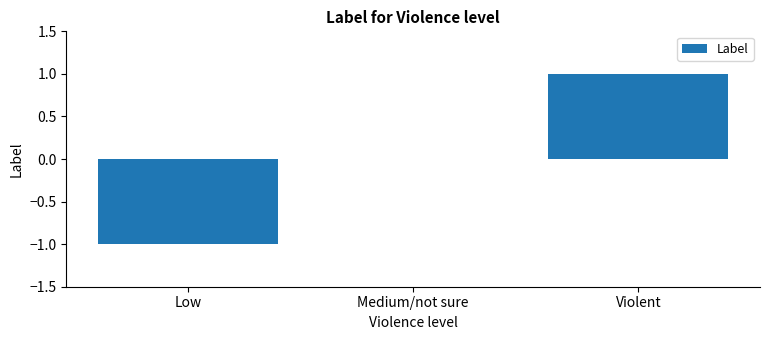

Count the number of data series in this chart.

1